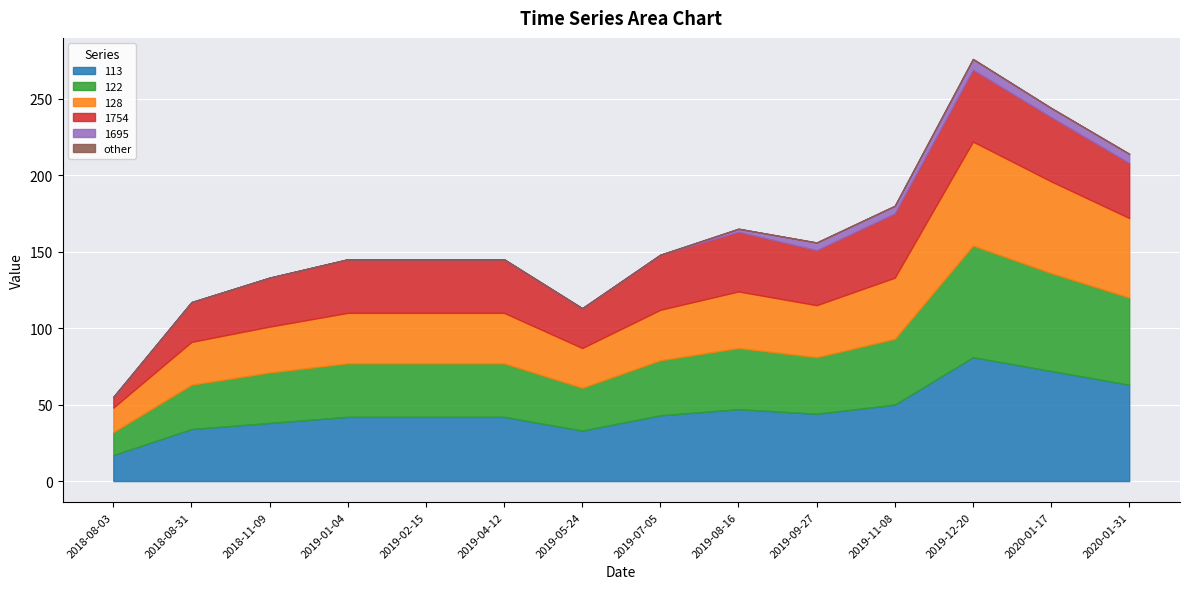

Reading left to right, list all the values displayed in this chart.

113: 17	34	38	42	42	42	33	43	47	44	50	81	72	63
122: 15	29	33	35	35	35	28	36	40	37	43	73	64	57
128: 16	28	30	33	33	33	26	33	37	34	40	68	60	52
1754: 7	26	32	35	35	35	26	36	39	36	42	47	42	36
1695: 0	0	0	0	0	0	0	0	2	5	5	7	6	6
other: 0	0	0	0	0	0	0	0	0	0	0	0	0	0